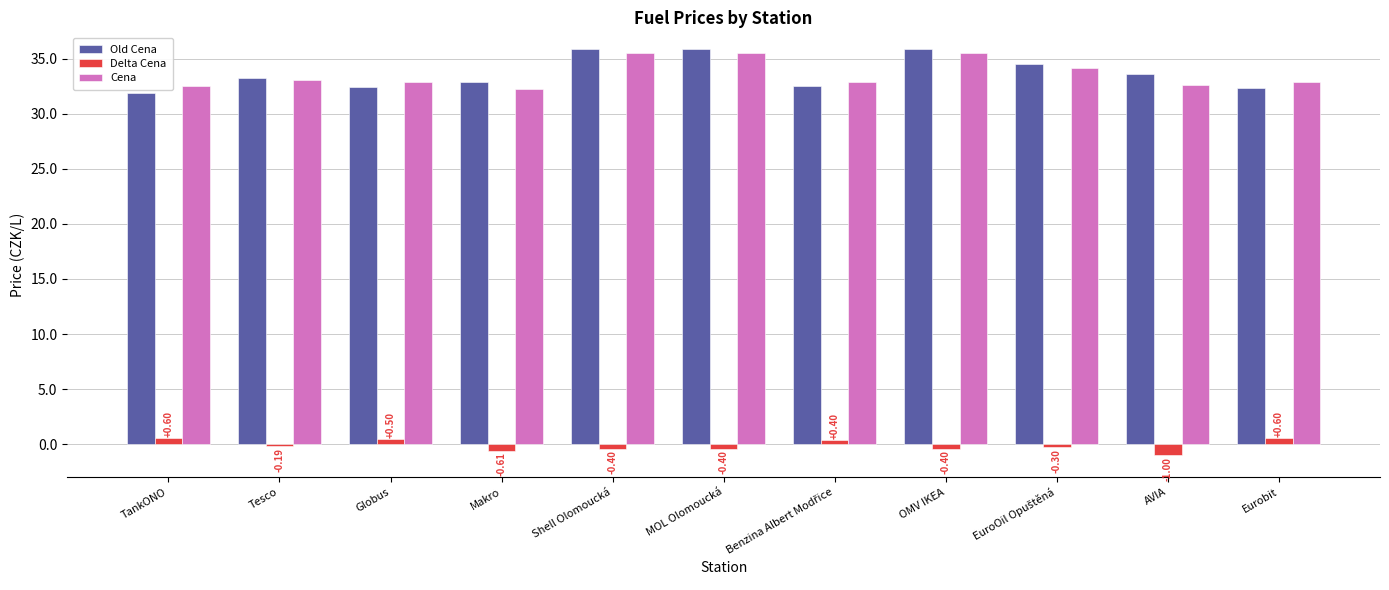

What are all the series names shown in the legend?

Old Cena, Delta Cena, Cena